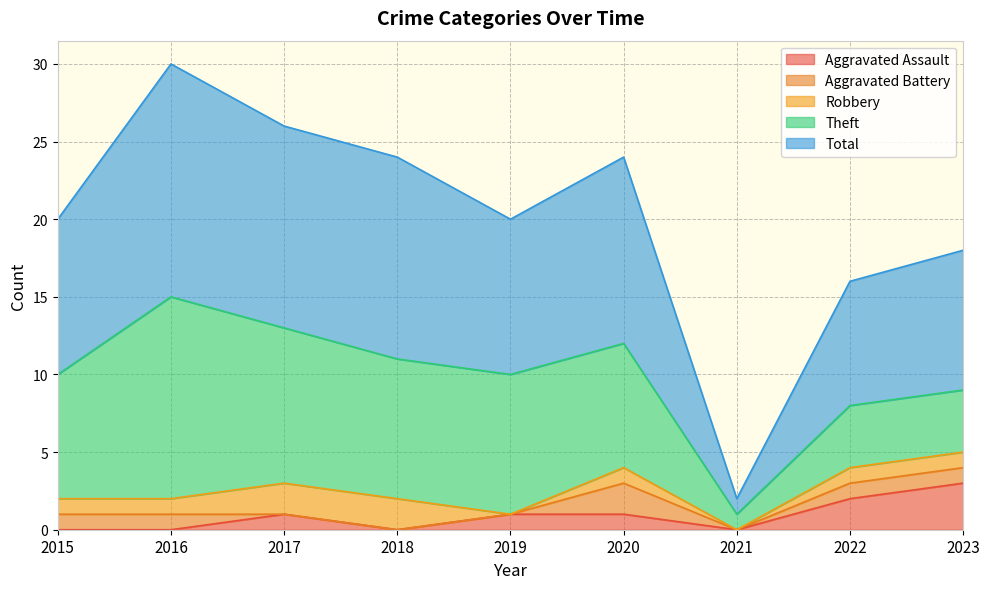

True or false: Total has a value of 8 at 2022.

True